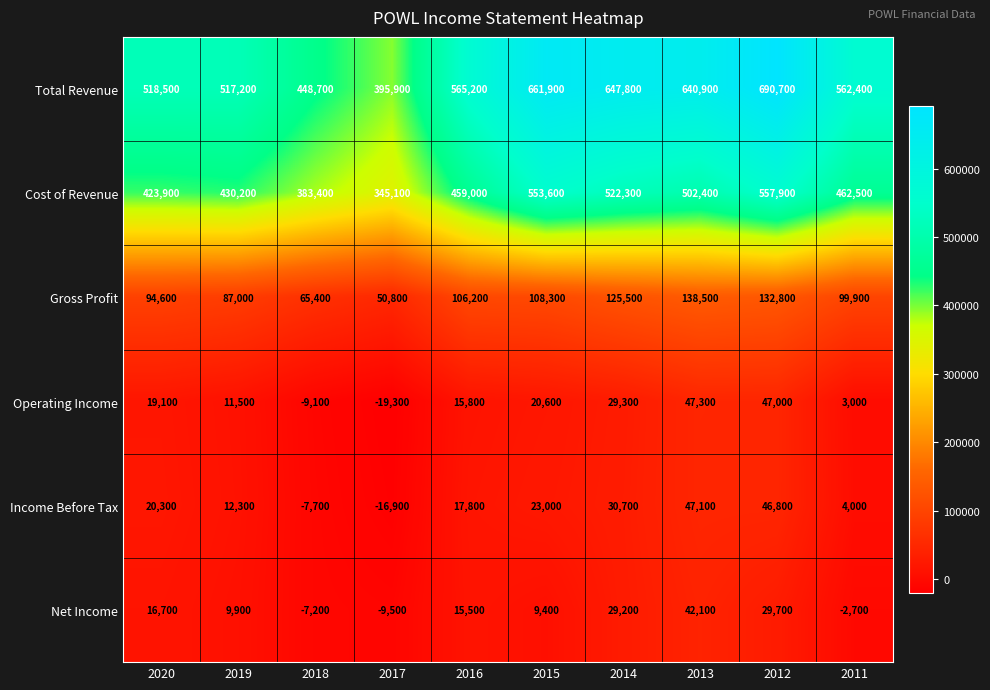

Count the number of categories in the chart.

10